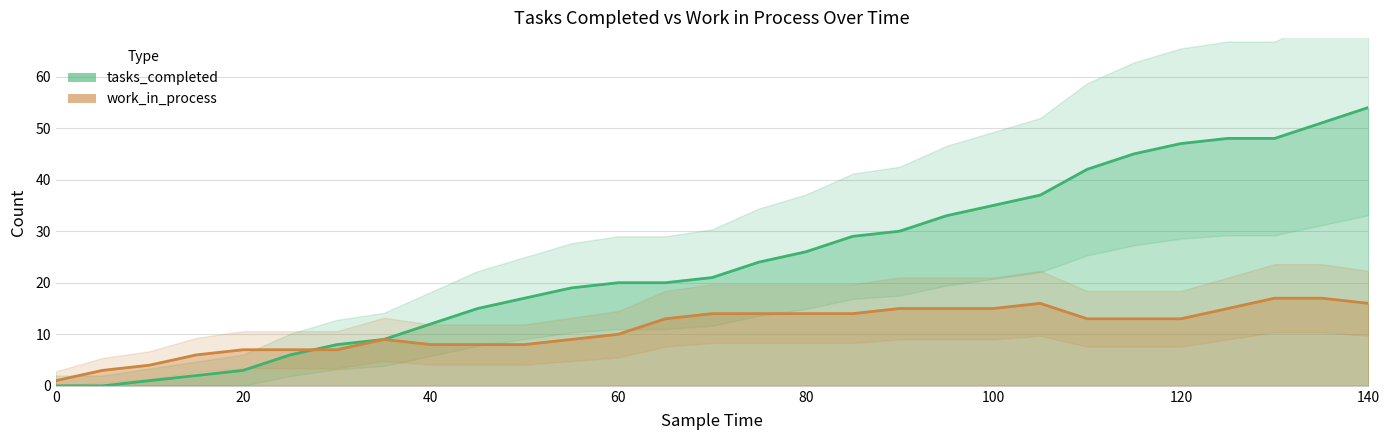

List the labels in order of tasks_completed value, largest first.

140, 135, 125, 130, 120, 115, 110, 105, 100, 95, 90, 85, 80, 75, 70, 60, 65, 55, 50, 45, 40, 35, 30, 25, 20, 15, 10, 0, 5